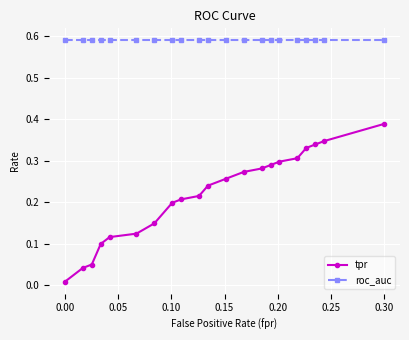

Does the chart display data point markers on the line(s)?

Yes